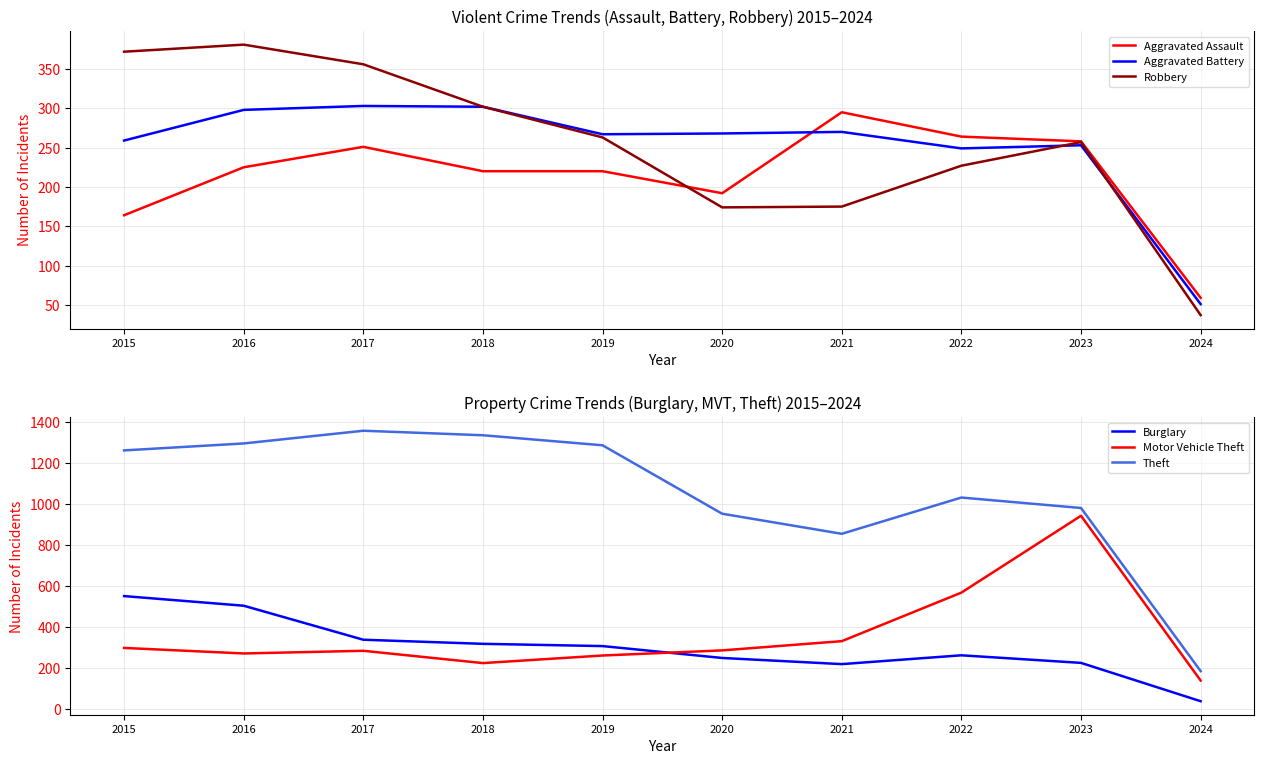

Where does the Motor Vehicle Theft series first go above 287?

2015